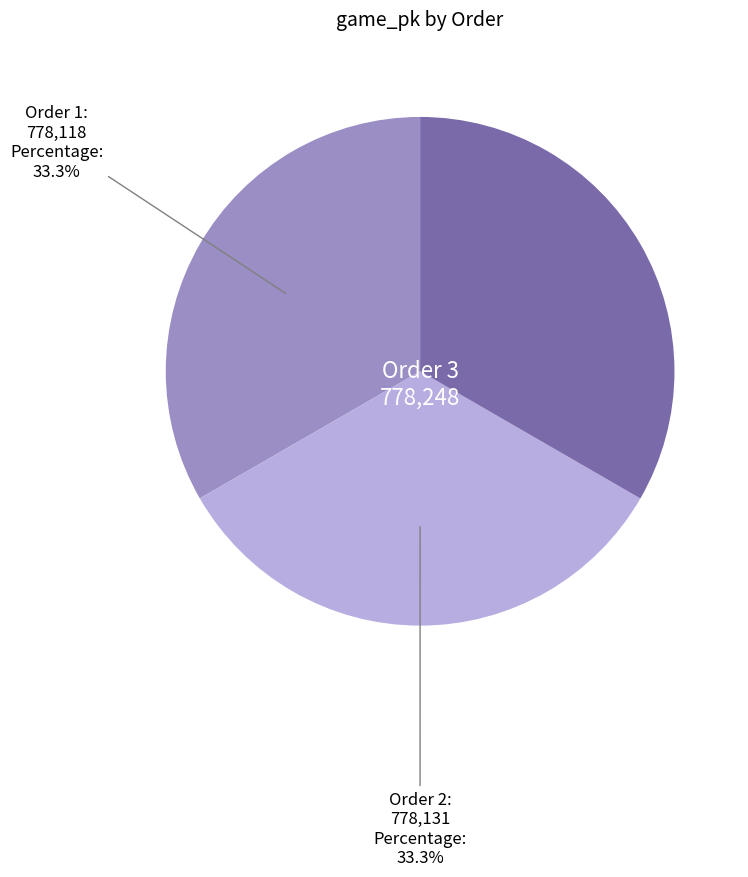

Is Order 2 the majority of the pie?

No